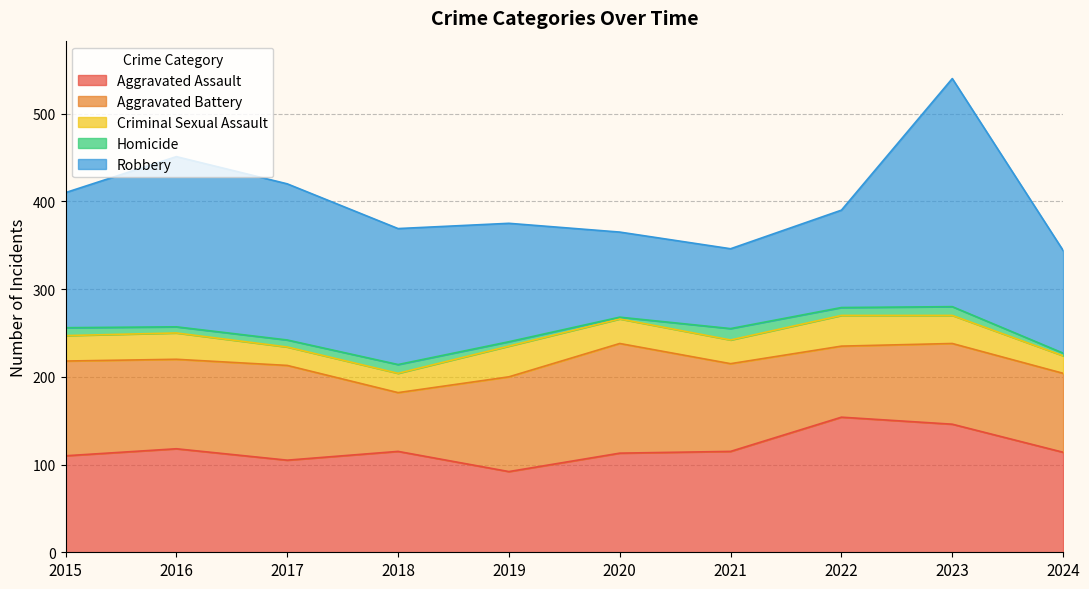

True or false: Aggravated Battery and Homicide intersect in this chart.

False